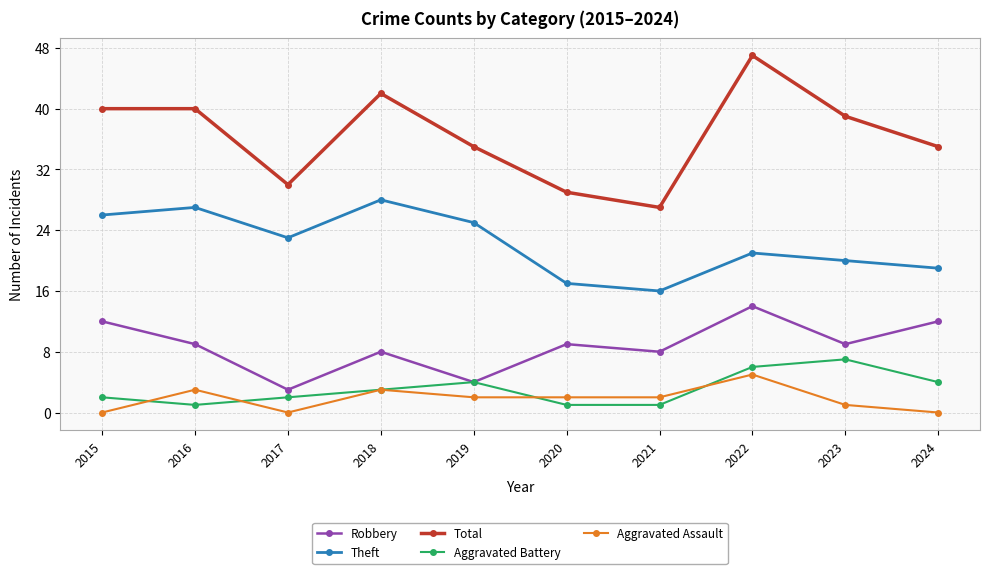

What is the highest value of the Aggravated Assault series?

5